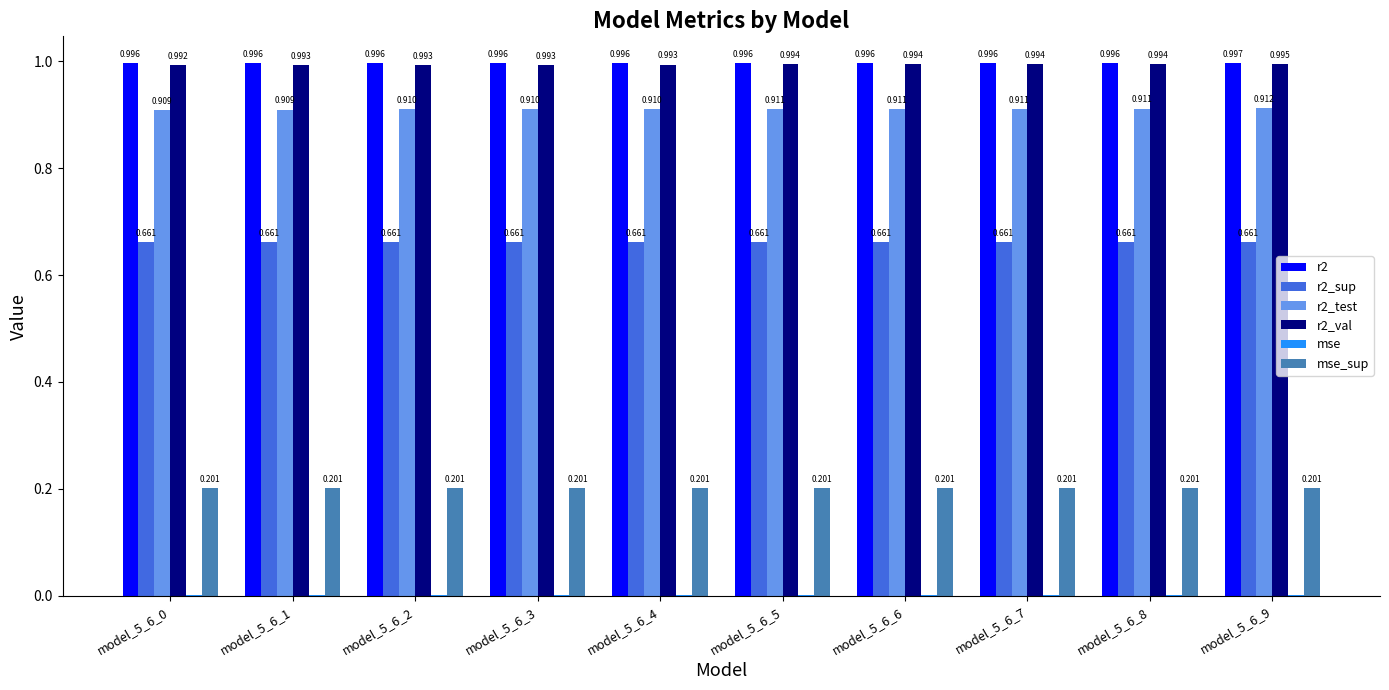

True or false: r2_val has a value of 0.2 at model_5_6_8.

False